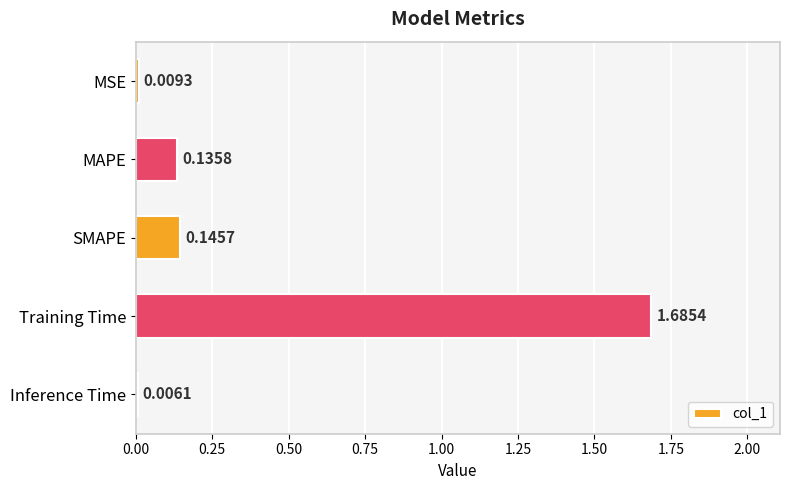

Between MSE and Inference Time, which is larger?

MSE